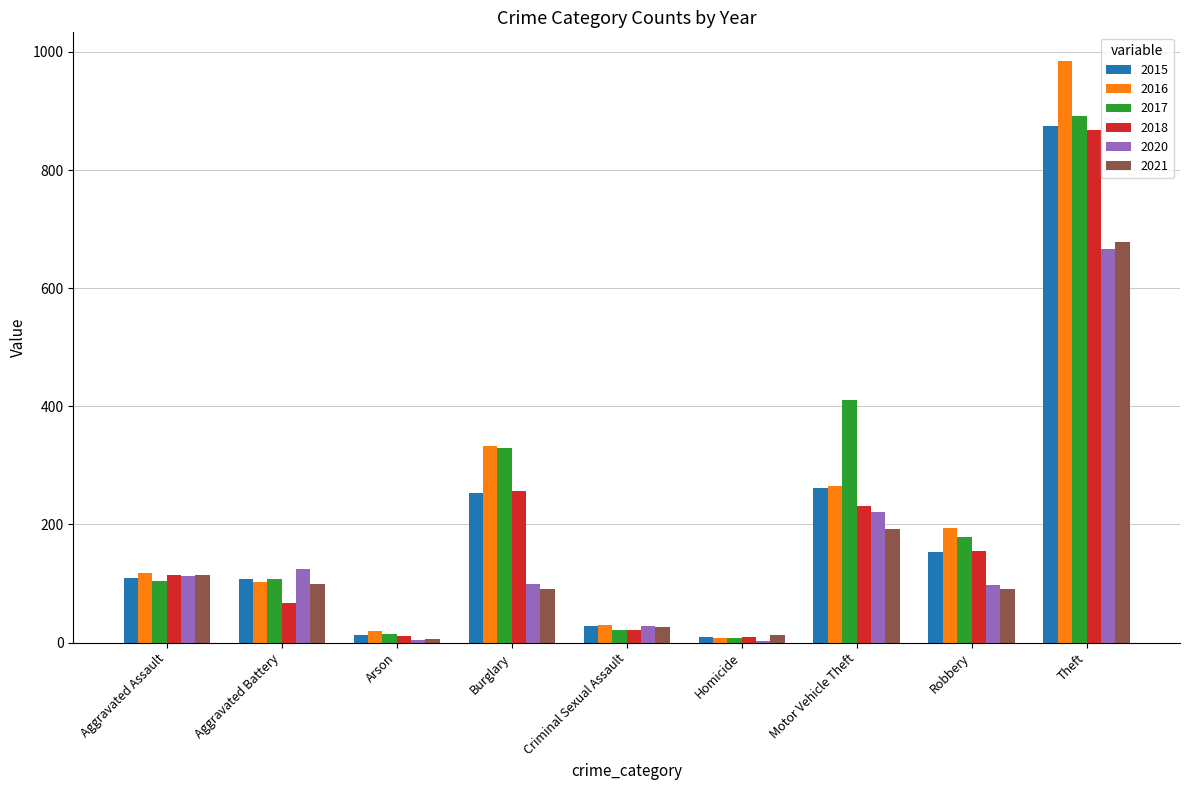

The value of 2020 at Robbery is 97. True or false?

True